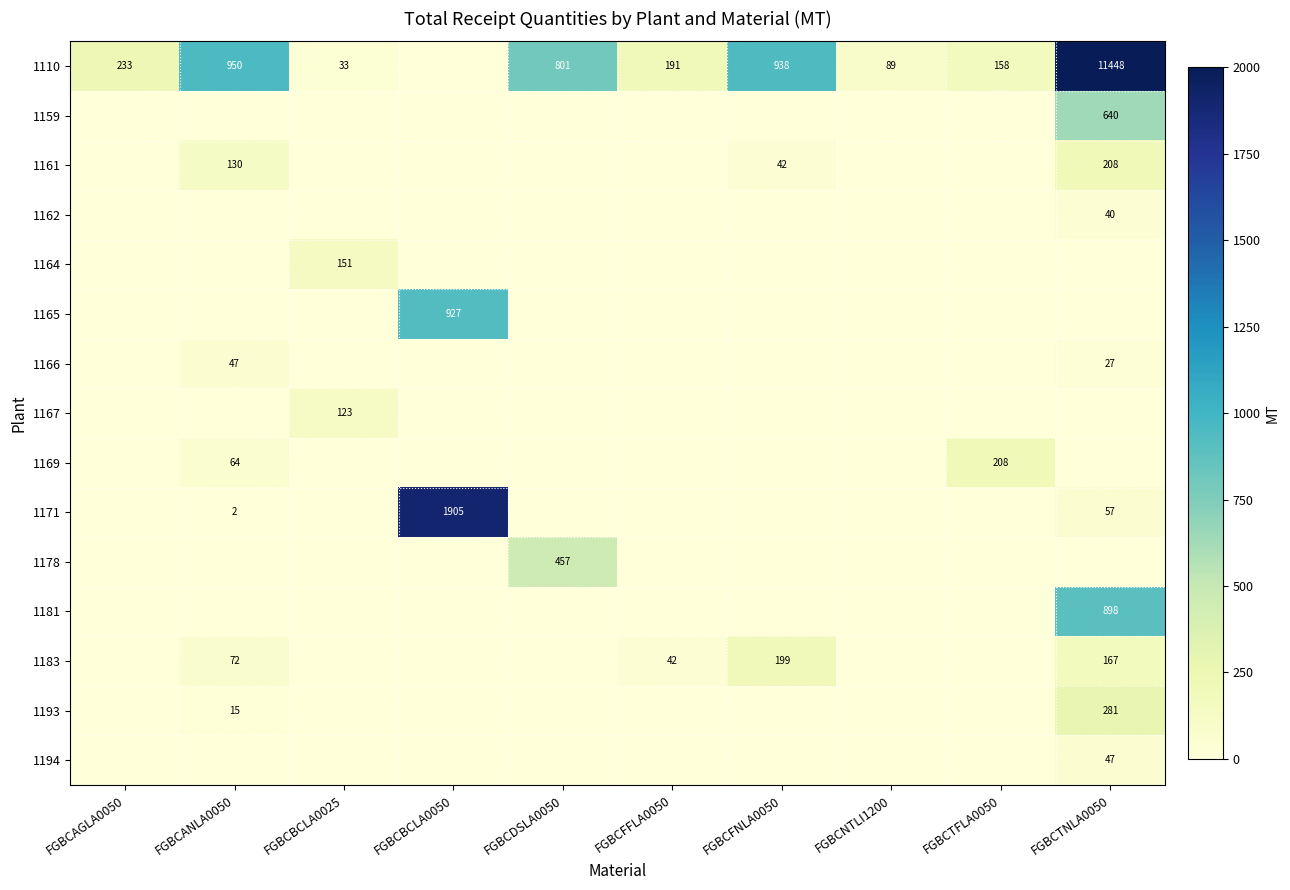

The value of 1183 at FGBCFNLA0050 is 199. True or false?

True